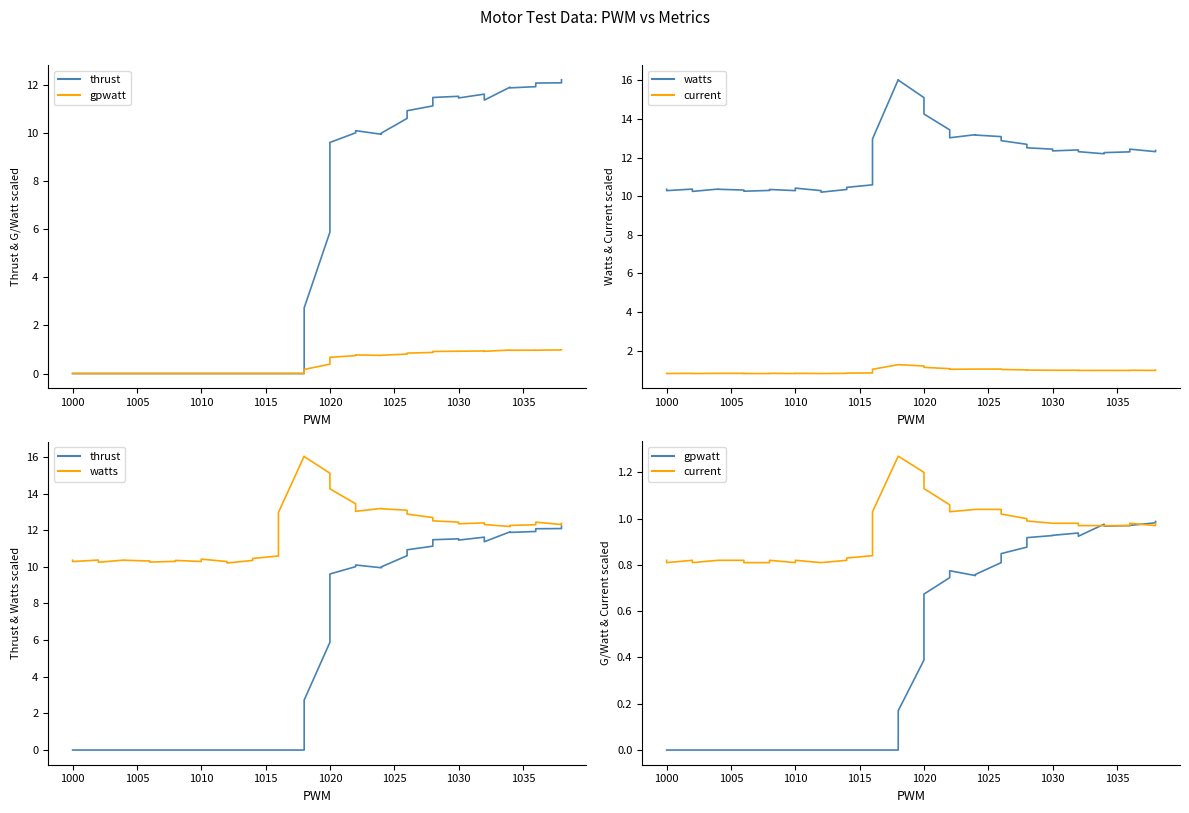

What is the value of the watts point at the 21st from the left?

15.1